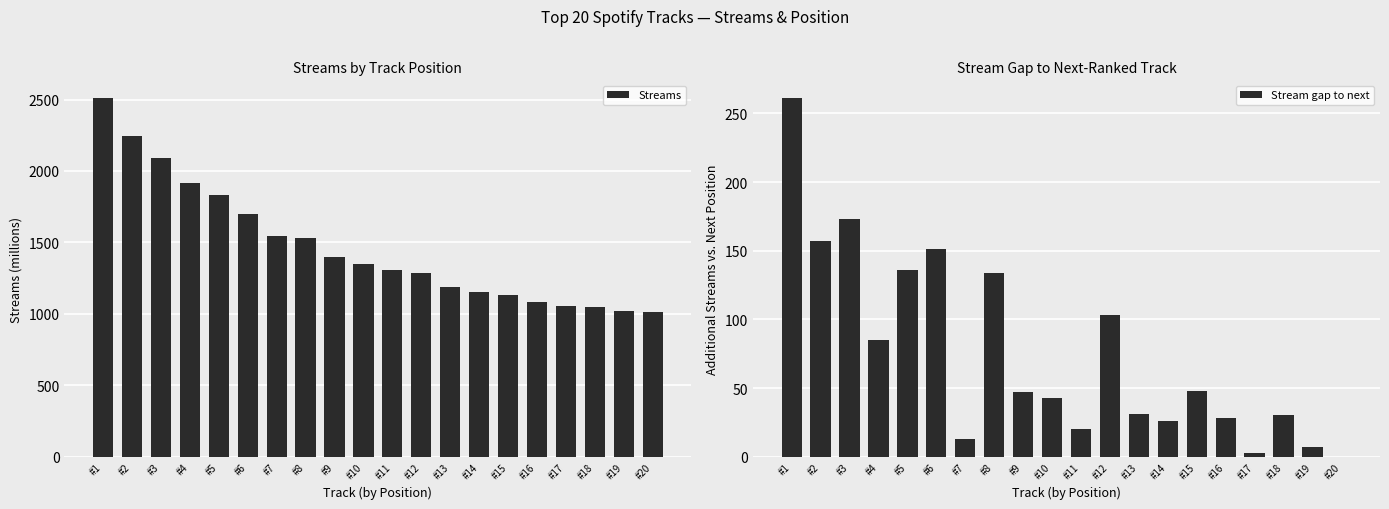

What is the difference between the Streams values at #7 and #3?

545